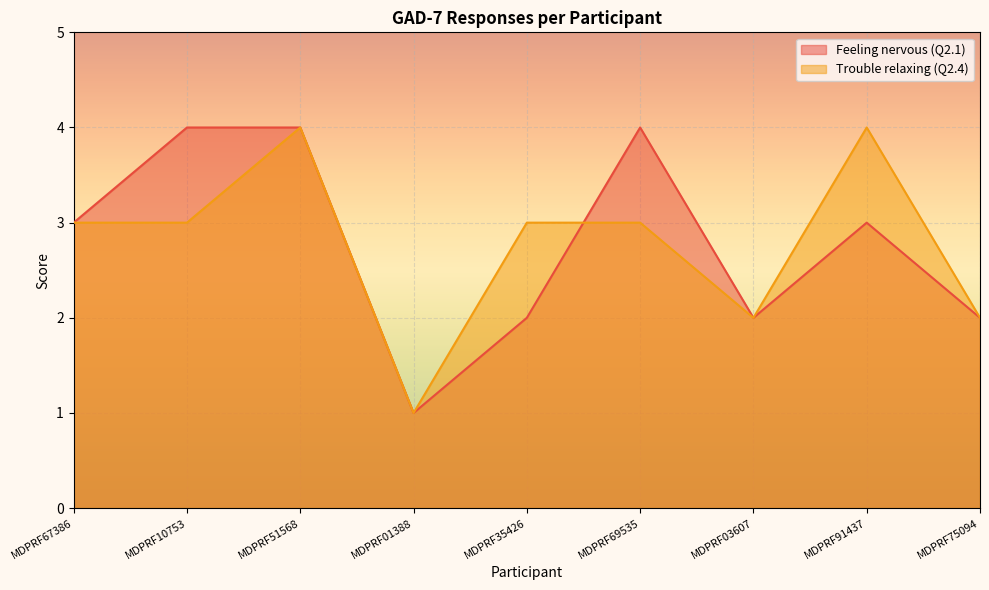

What is the label of the 6th point from the left?

MDPRF69535